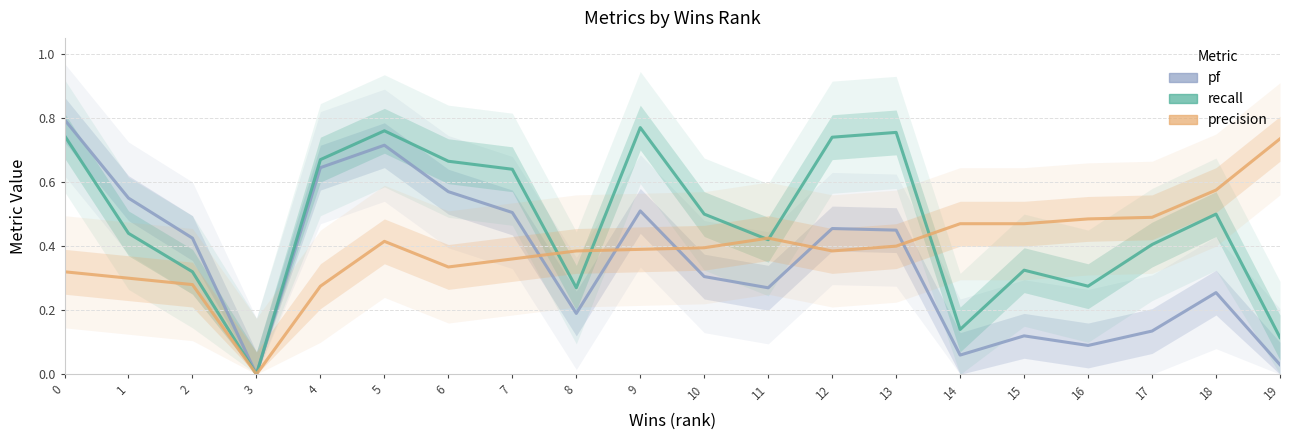

True or false: recall and pf cross at least once.

False